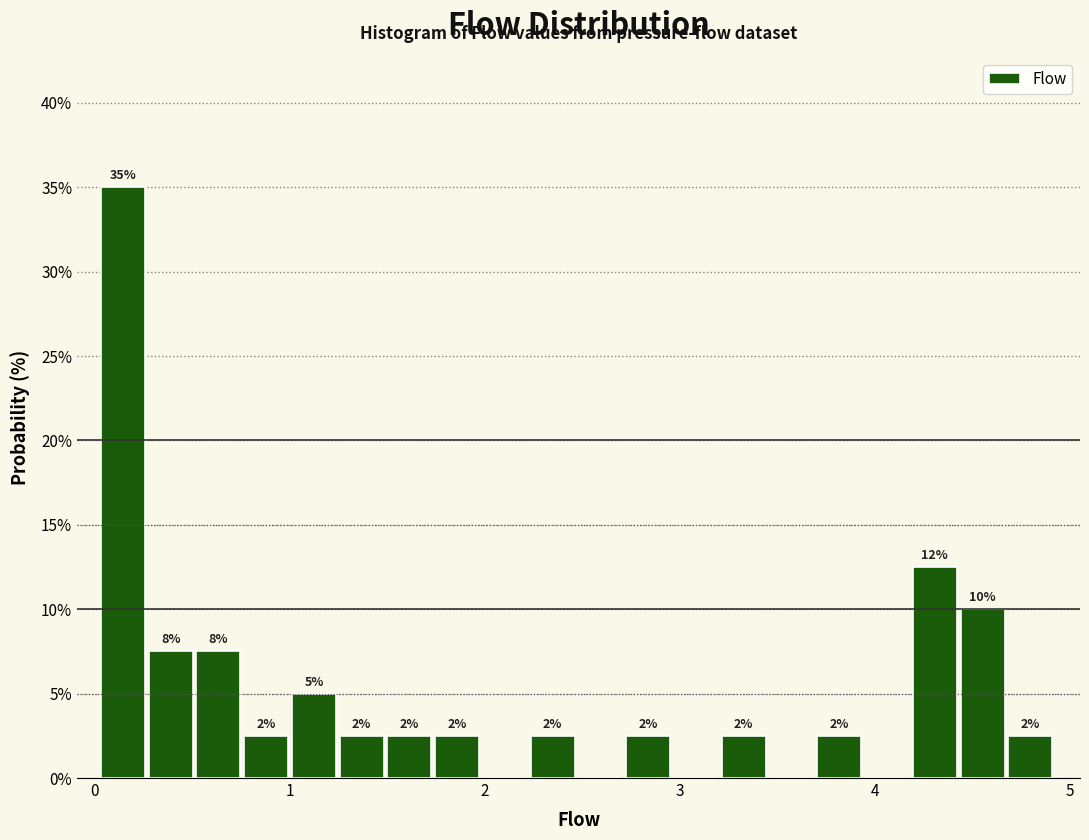

Around what value on the x-axis is the tallest bar? Give the approximate position of its centre, as read against the axis.

0.1